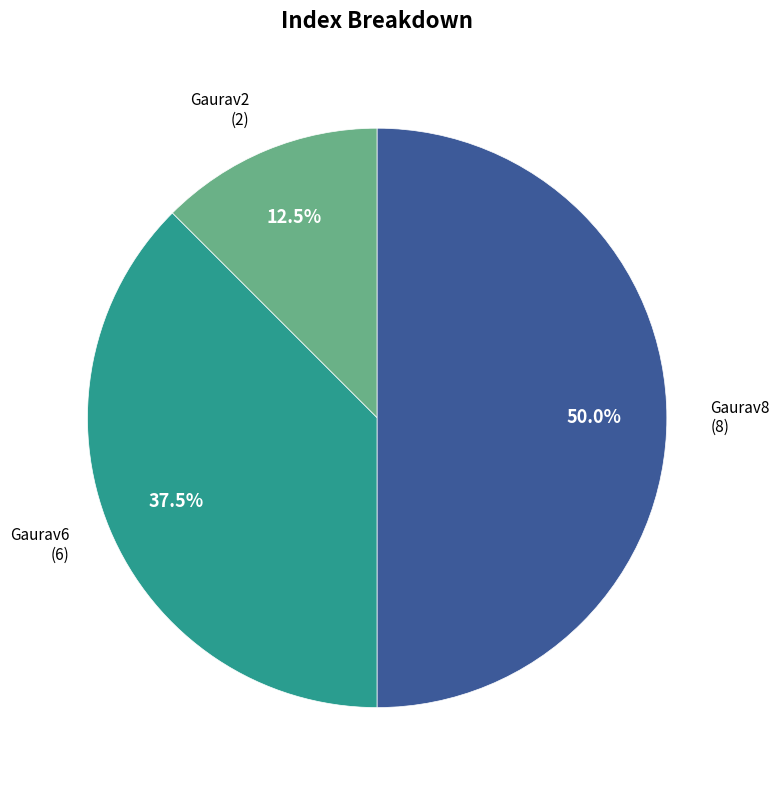

True or false: Gaurav8 accounts for 56% of the total.

False